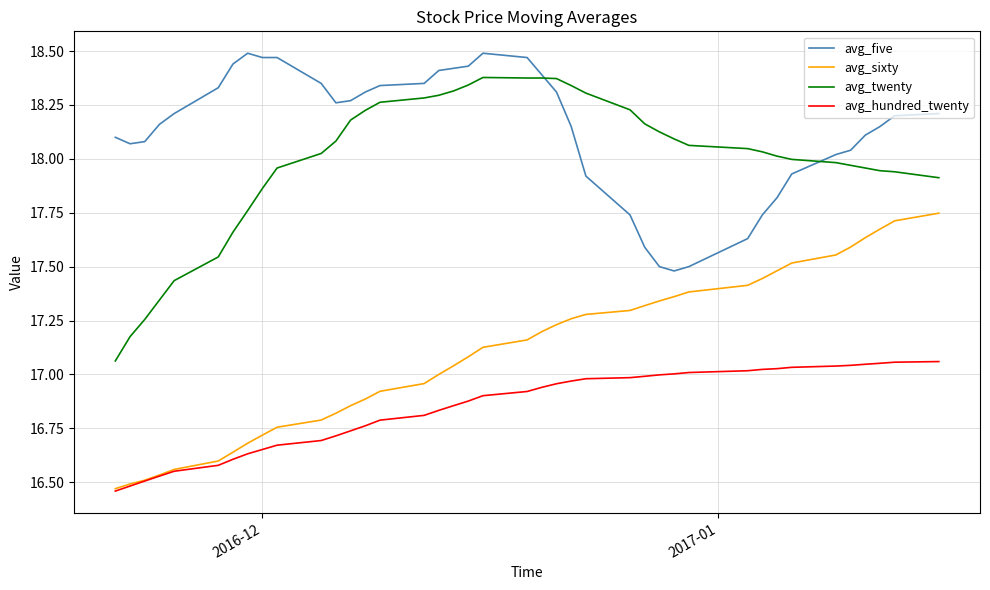

How many lines are shown in the chart?

4